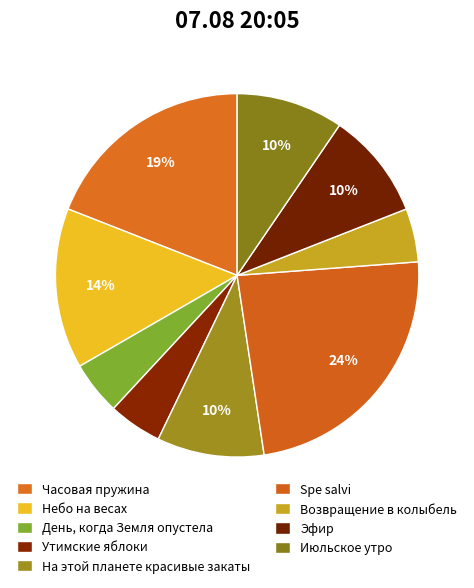

Which slice is the largest?

Spe salvi